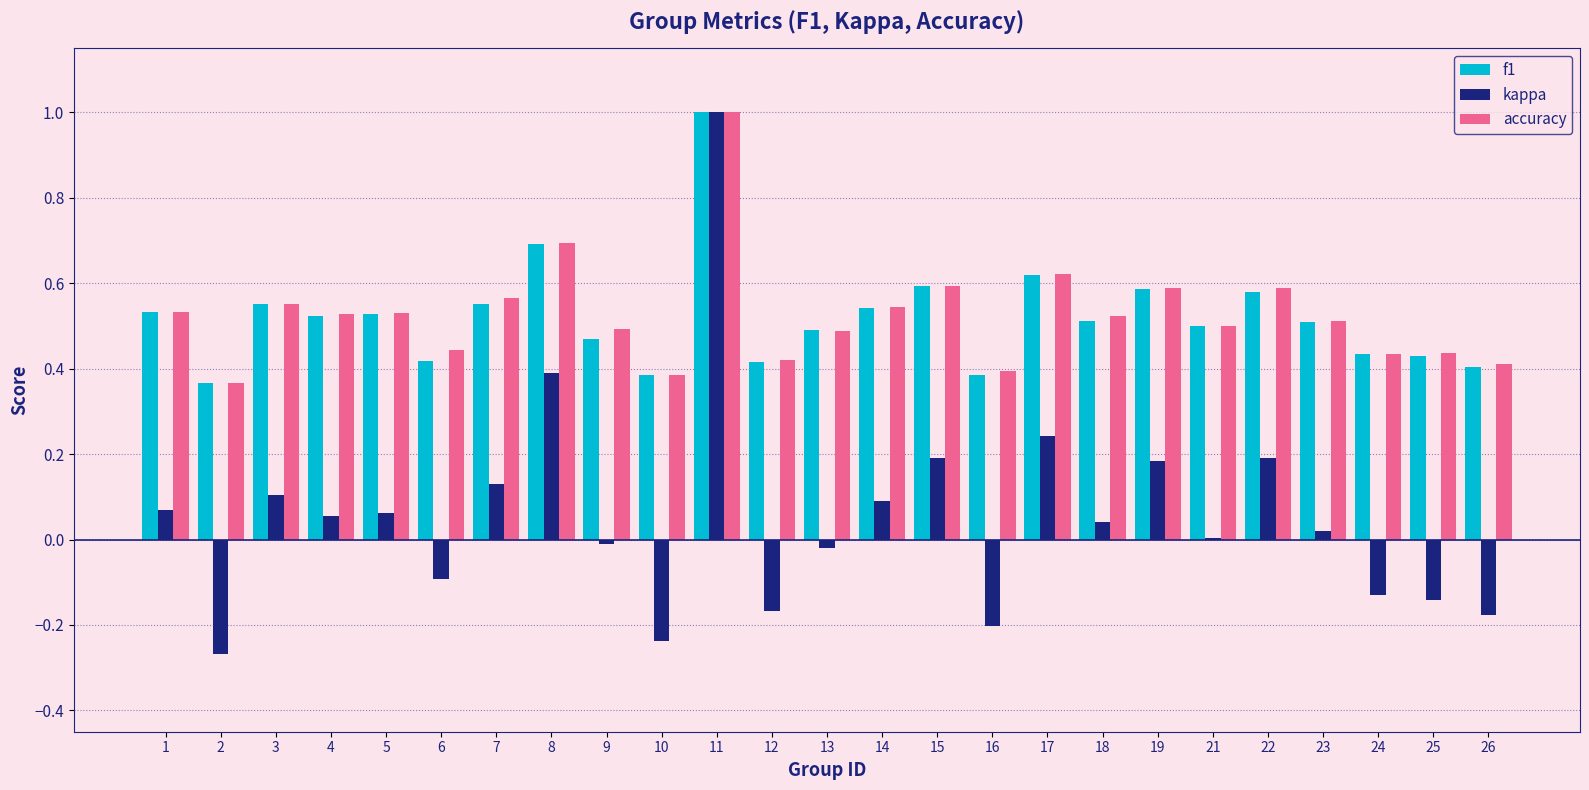

At which label does kappa reach its peak?

11